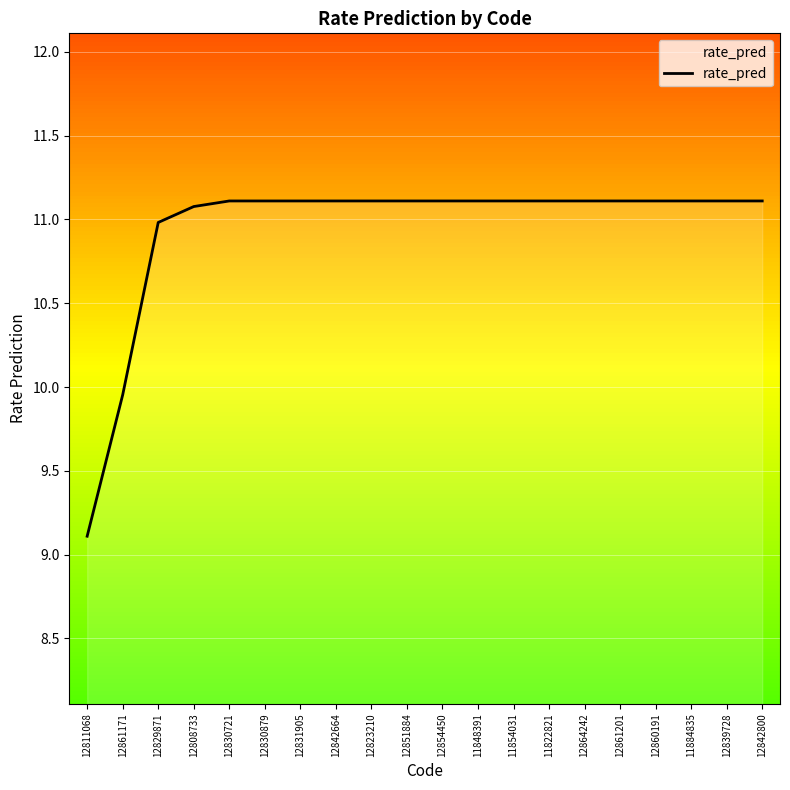

Between 12808733 and 12829871, which is larger?

12808733